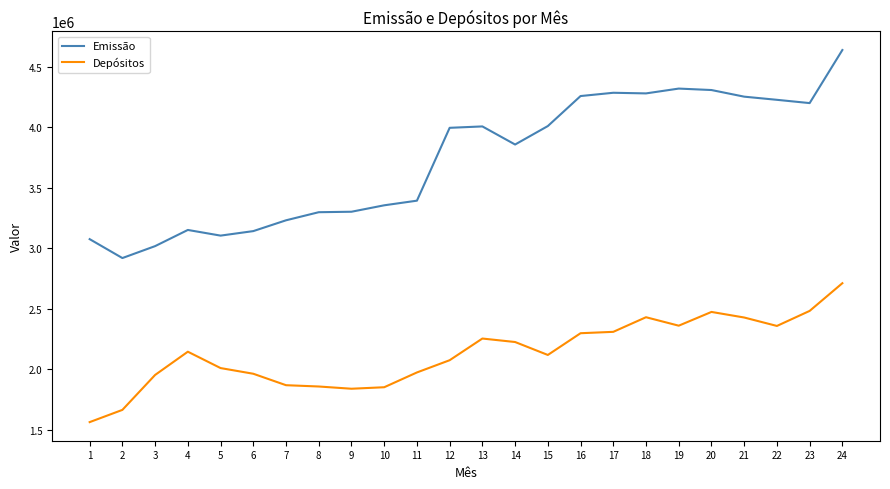

Which series has the widest spread of values?

Emissão